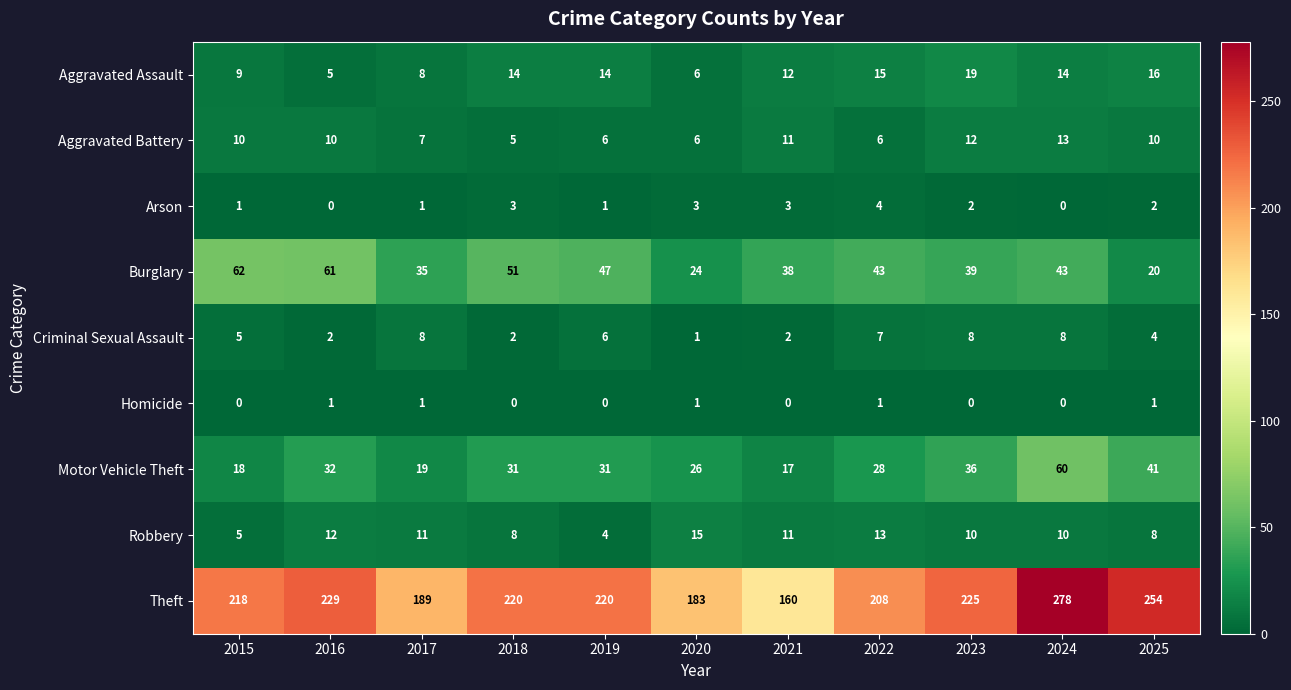

Which label corresponds to the largest value in the chart?

2024